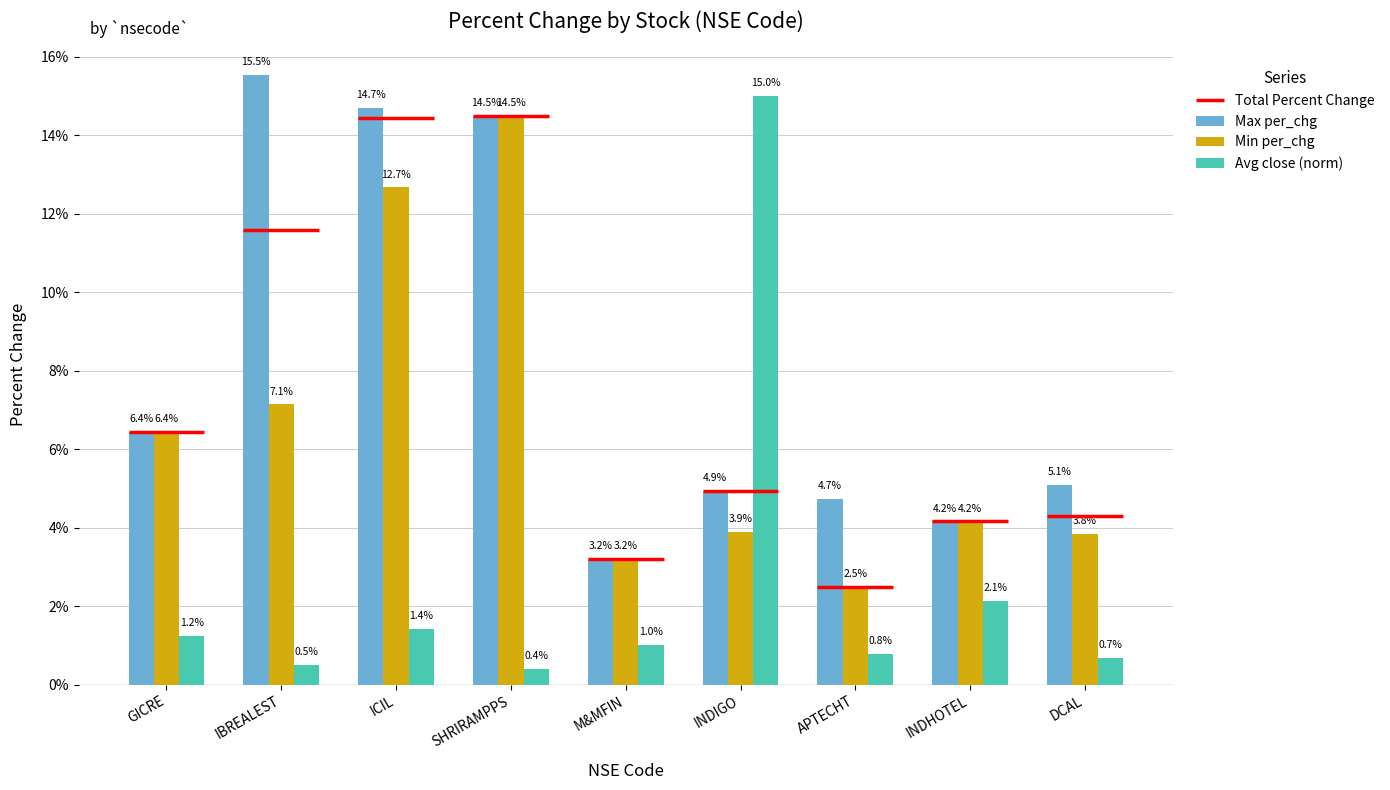

What is the label of the 2nd bar from the left?

IBREALEST